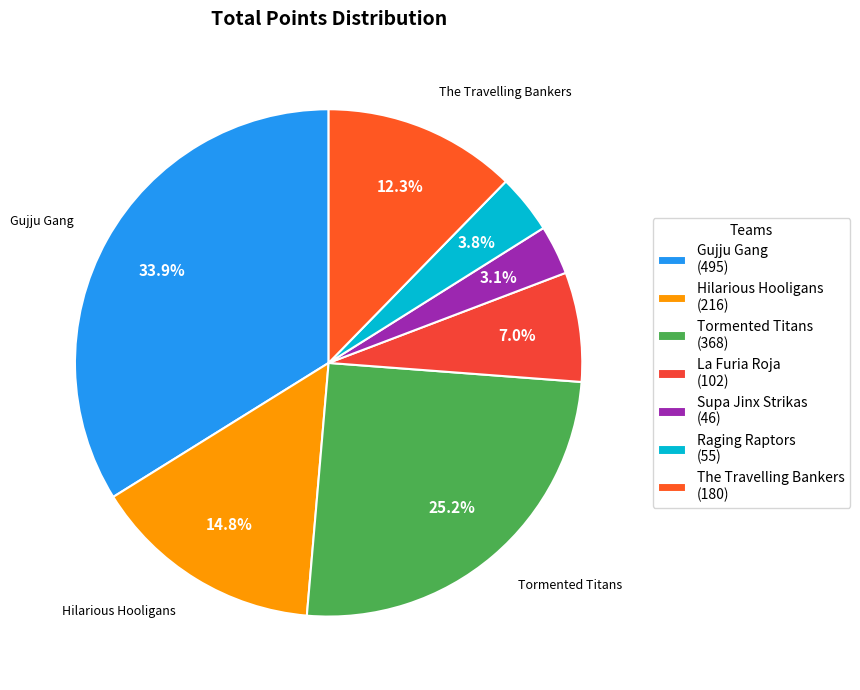

Do The Travelling Bankers and Raging Raptors together represent more than half of the pie?

No